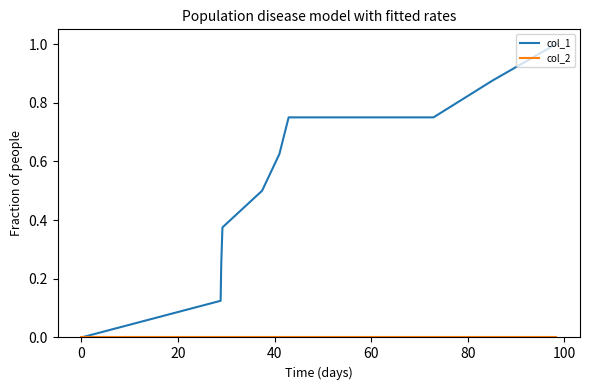

Which series has the largest total across all categories?

col_1